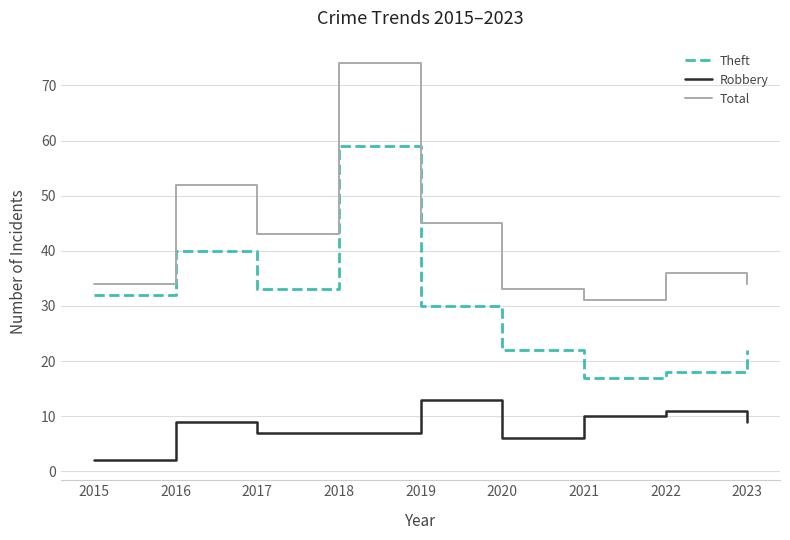

Is it true that Theft equals 15 at 2023?

False